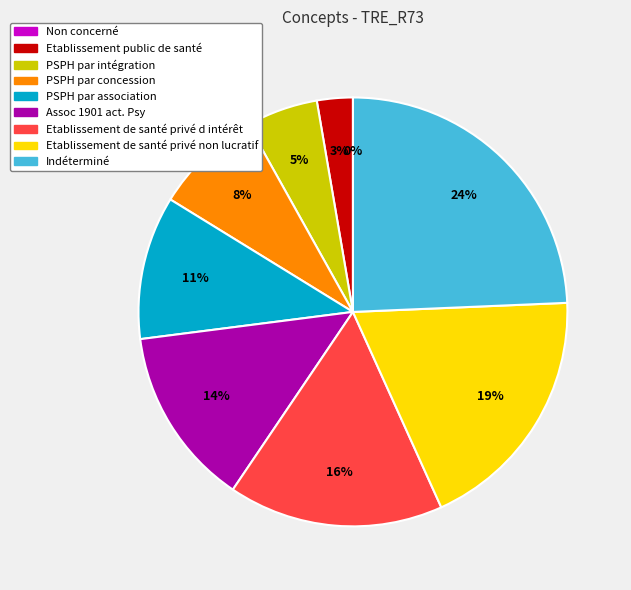

To the nearest percent, what is the difference between the largest and smallest slice percentages?

24%